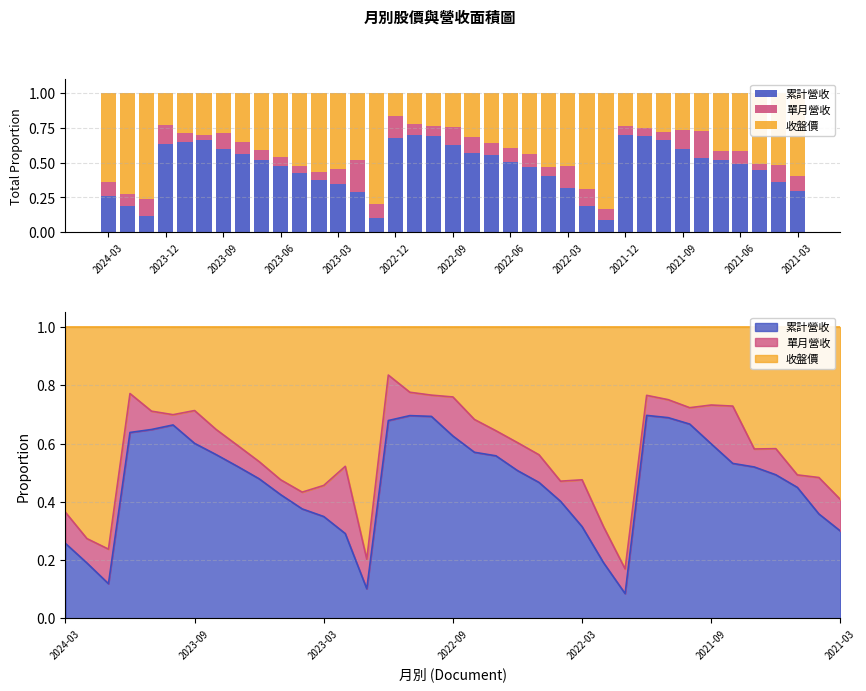

What is the difference between the maximum and minimum values in the 累計營收 series?

0.6